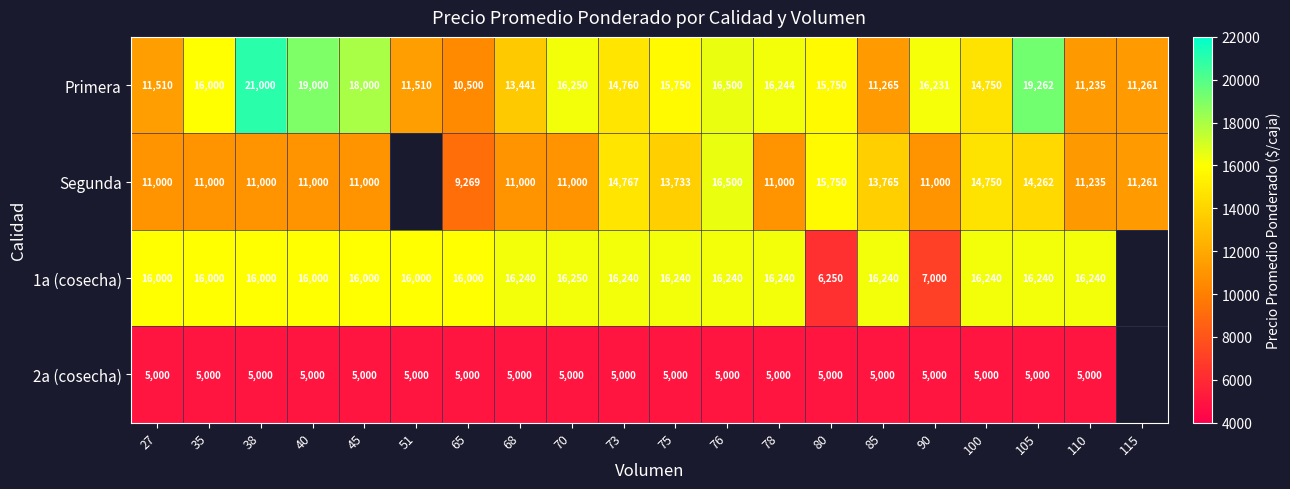

Is the value of 2a (cosecha) at 40 greater than the value of Primera at 40?

No